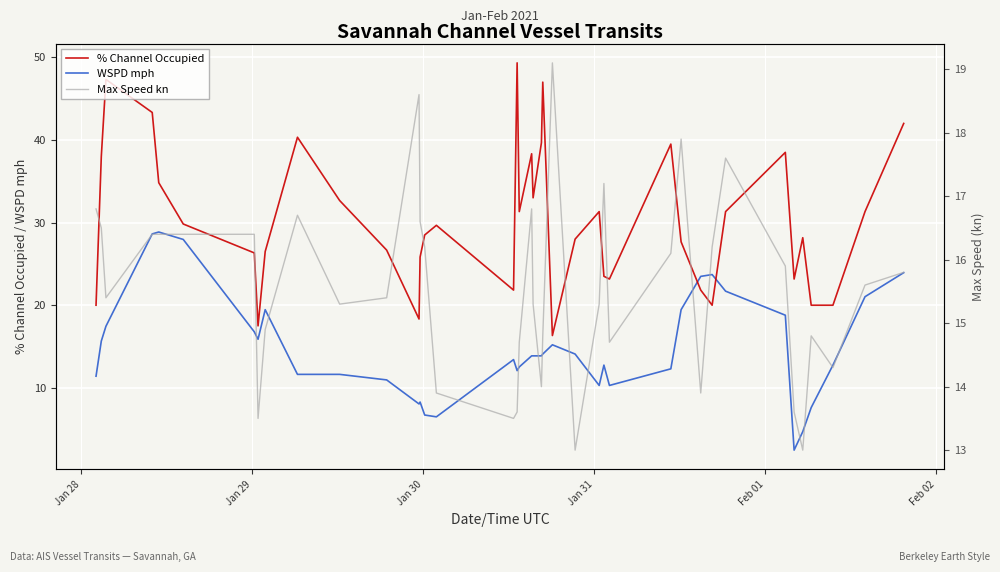

True or false: WSPD mph and Max Speed kn intersect in this chart.

True